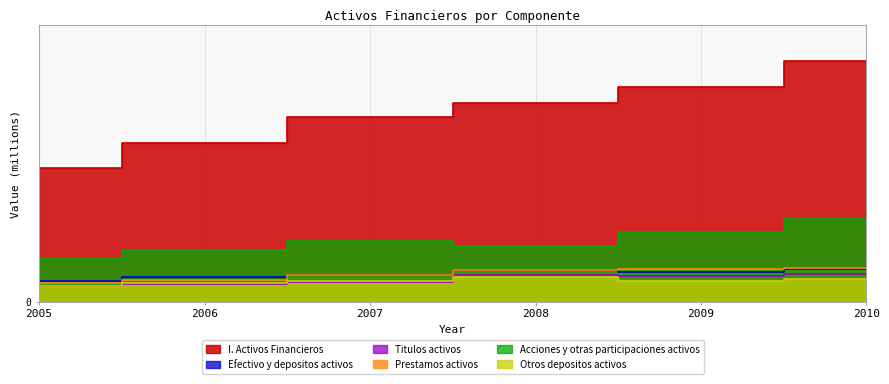

What are all the series names shown in the legend?

I. Activos Financieros, Efectivo y depositos activos, Titulos activos, Prestamos activos, Acciones y otras participaciones activos, Otros depositos activos